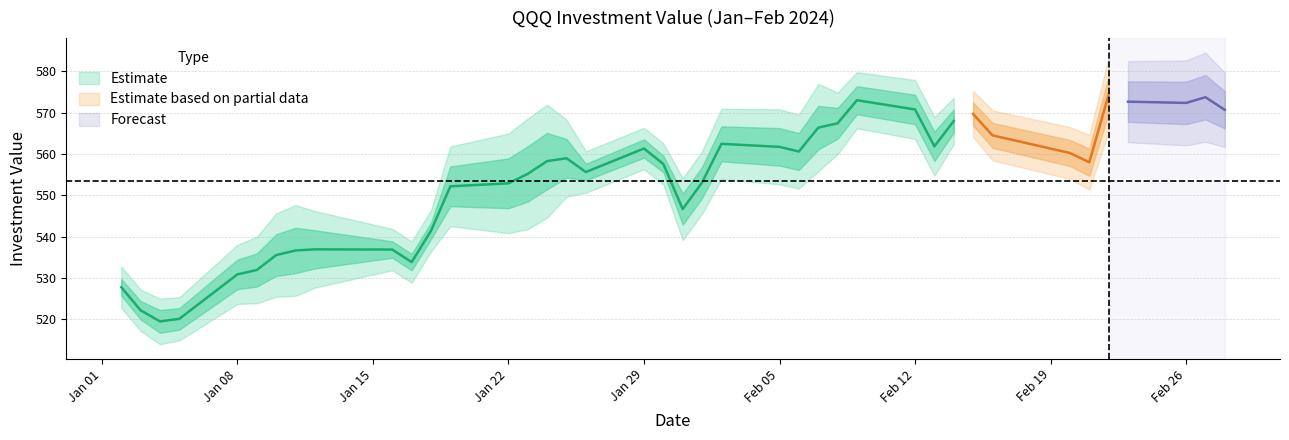

Is the value of Investment_Value at 27 greater than the value of return at 18?

Yes